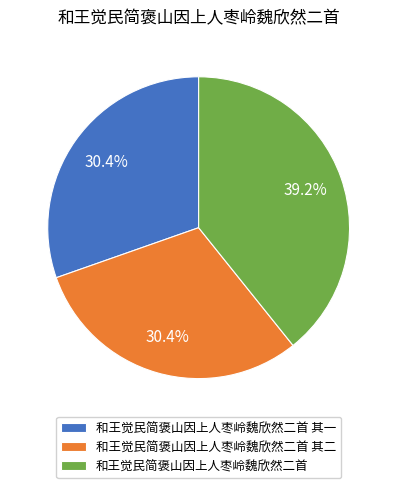

Is it true that 和王觉民简褒山因上人枣岭魏欣然二首 其一 is 44% of the pie?

False